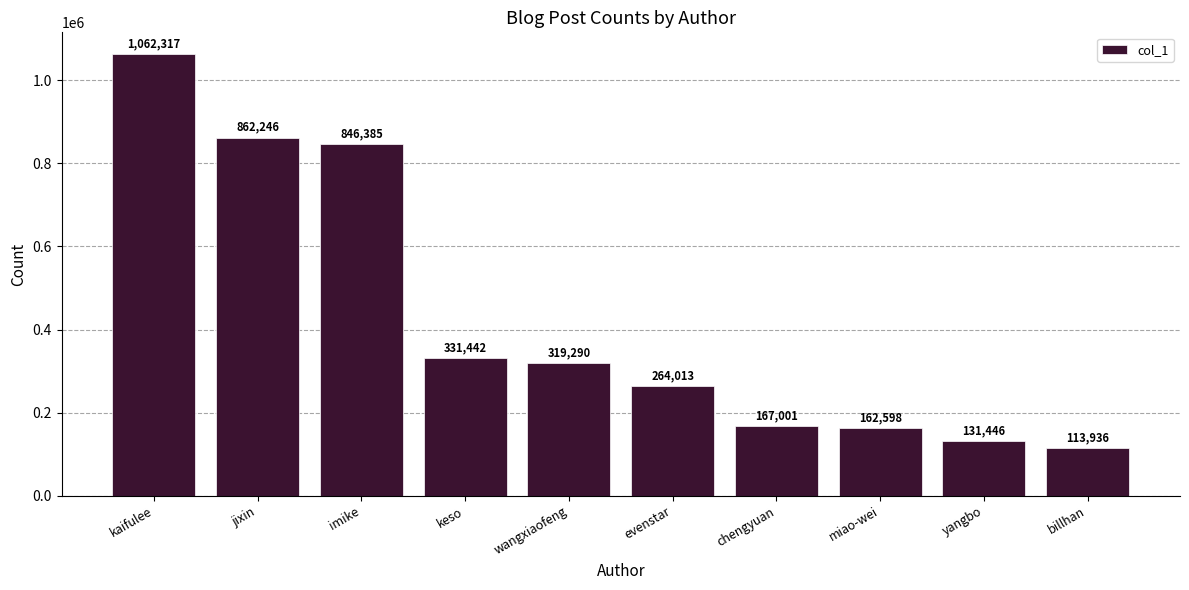

Count the number of categories in the chart.

10